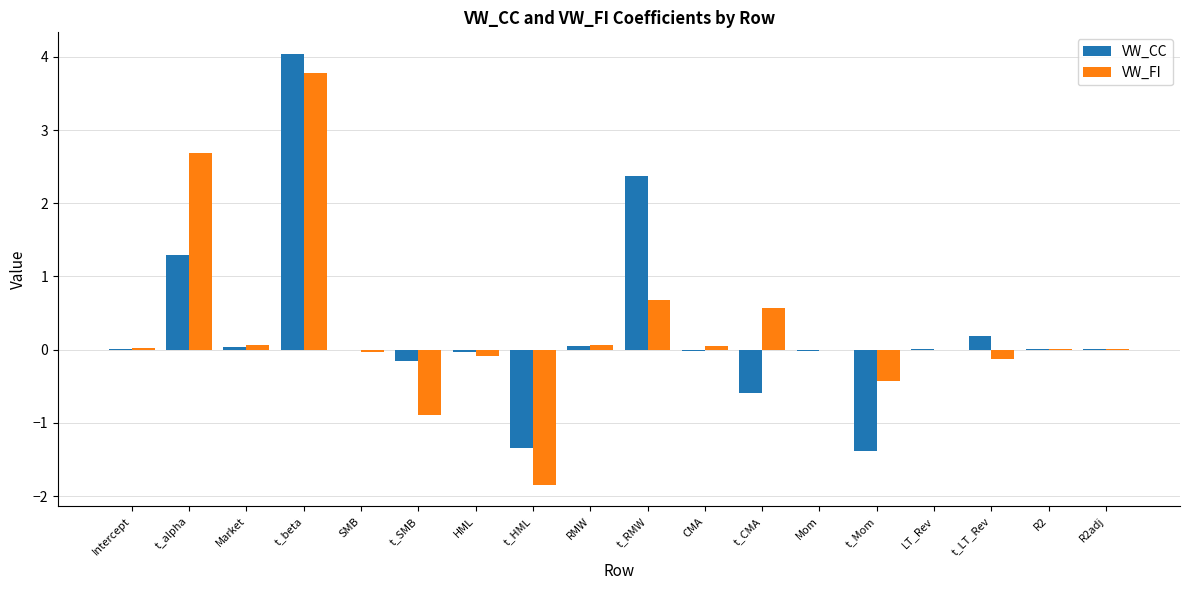

What is the sum of the VW_CC values at t_Mom and RMW?

-1.3